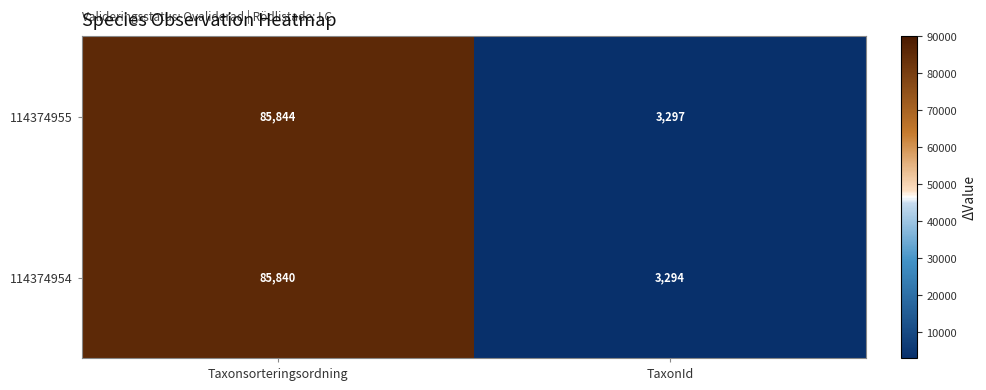

True or false: 114374955 has a value of 4462 at TaxonId.

False